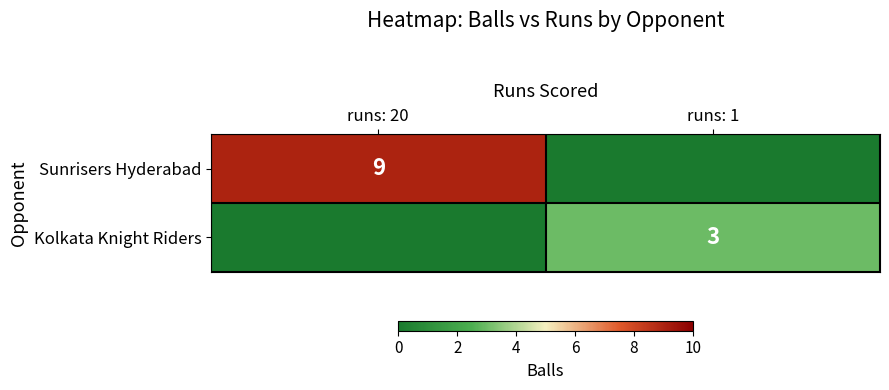

Is the value of Kolkata Knight Riders at runs: 1 greater than the value of Sunrisers Hyderabad at runs: 20?

No